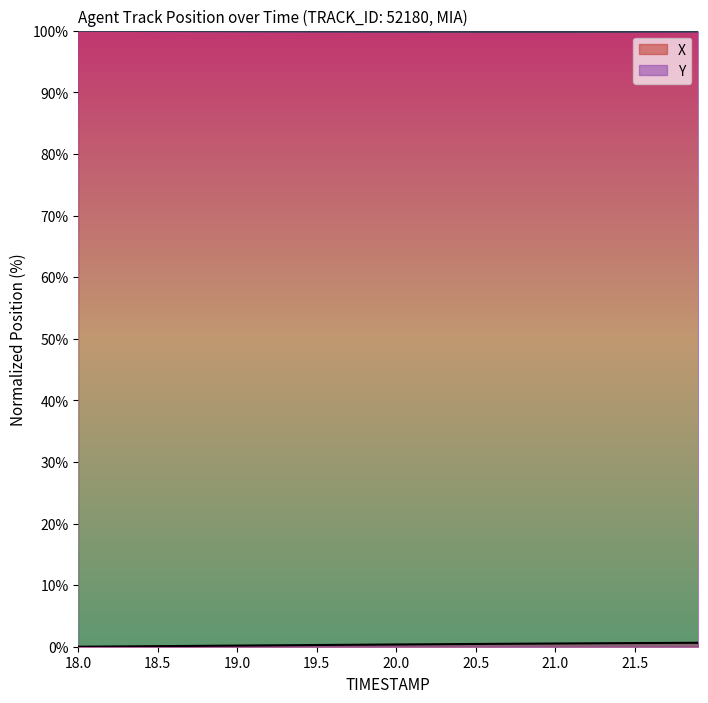

List the series in order of their peak value, lowest first.

X, Y